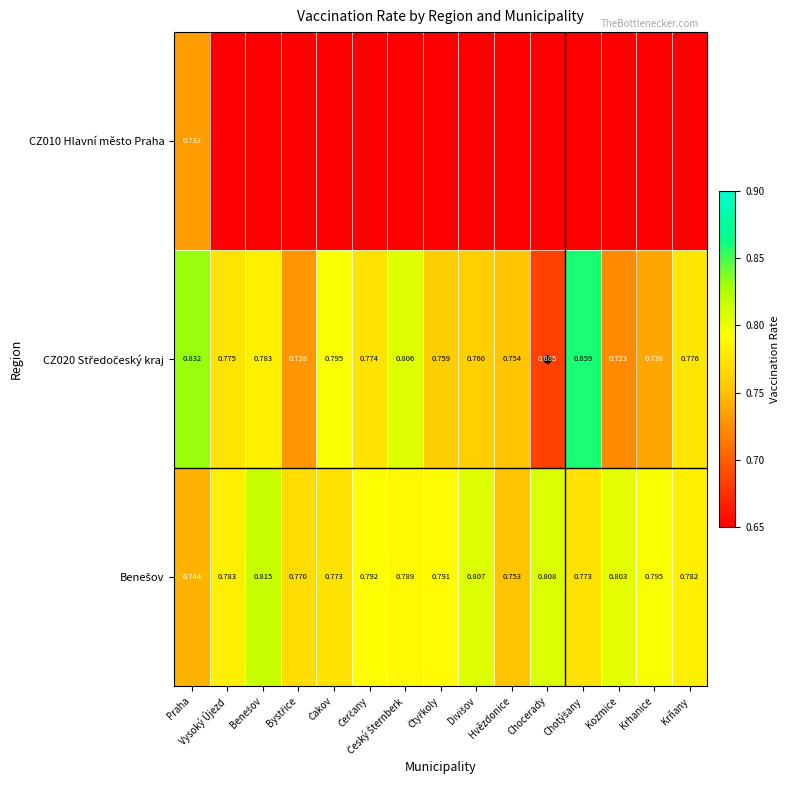

Which series has the largest range (max minus min)?

CZ010 Hlavní město Praha